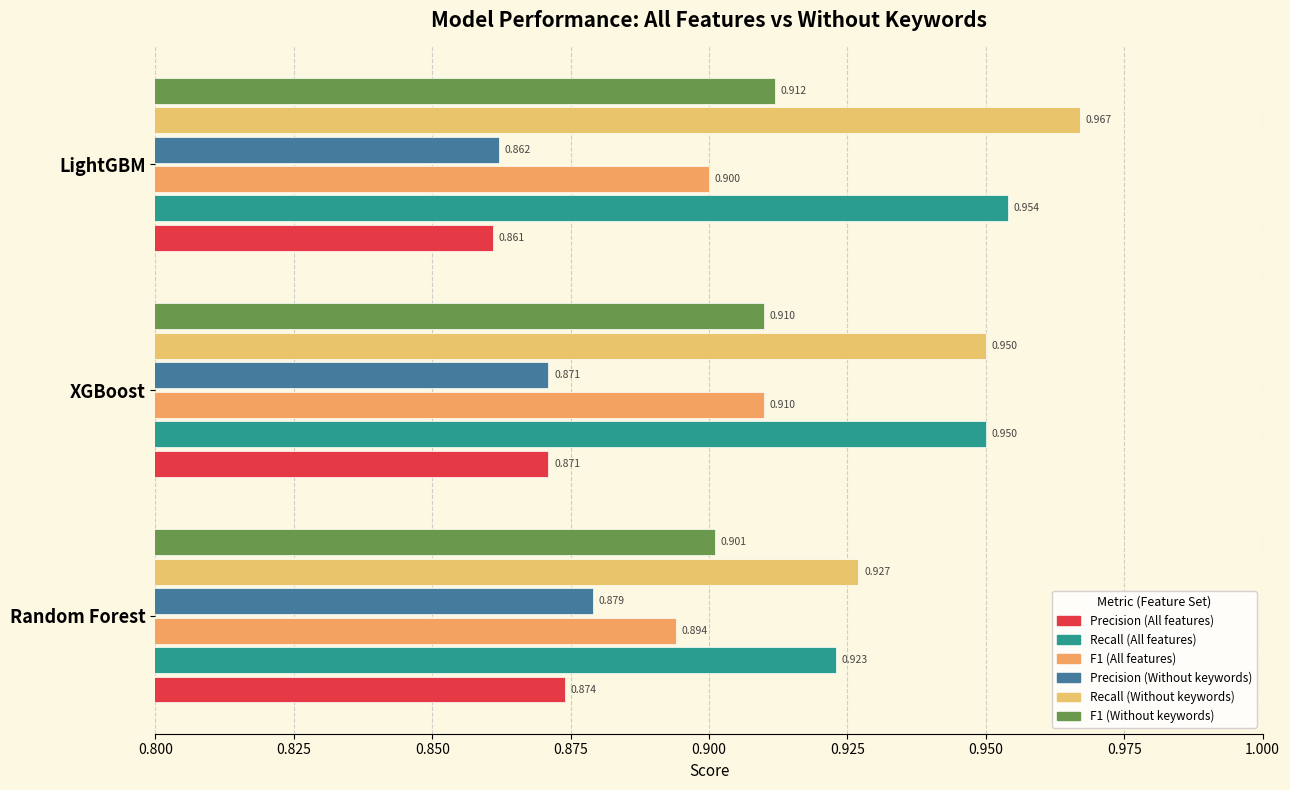

How many distinct data groups are displayed?

6